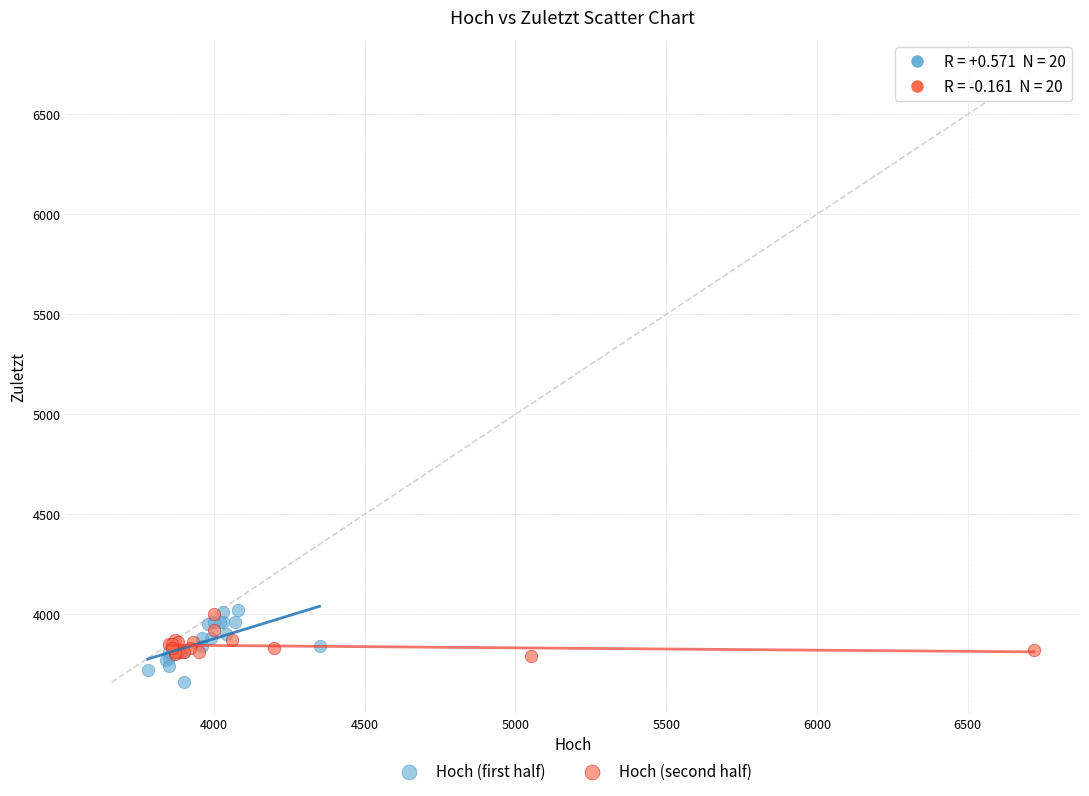

Which series has the widest spread of Y values?

Hoch (first half)